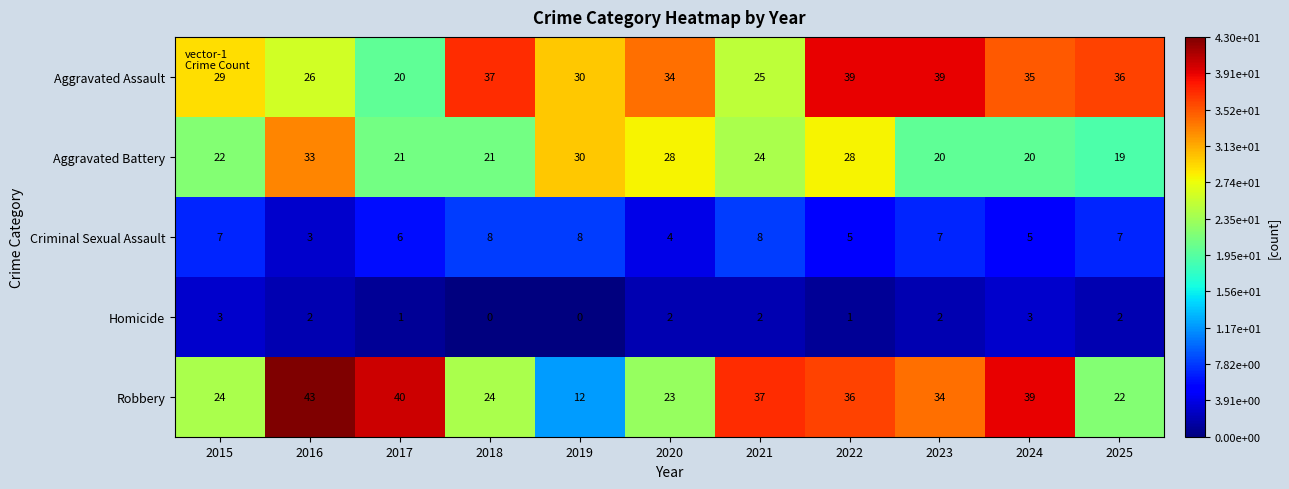

List the series in order of their peak value, highest first.

Robbery, Aggravated Assault, Aggravated Battery, Criminal Sexual Assault, Homicide